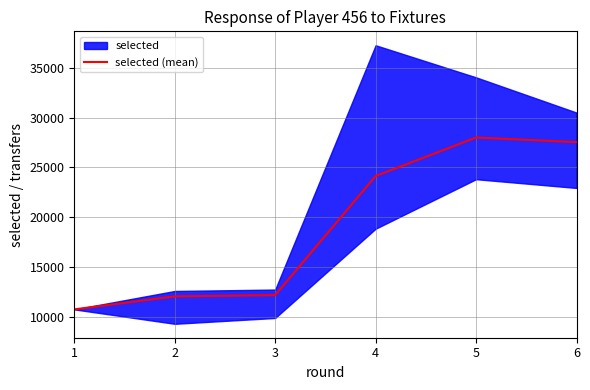

List the labels in order of value, largest first.

5, 6, 4, 3, 2, 1